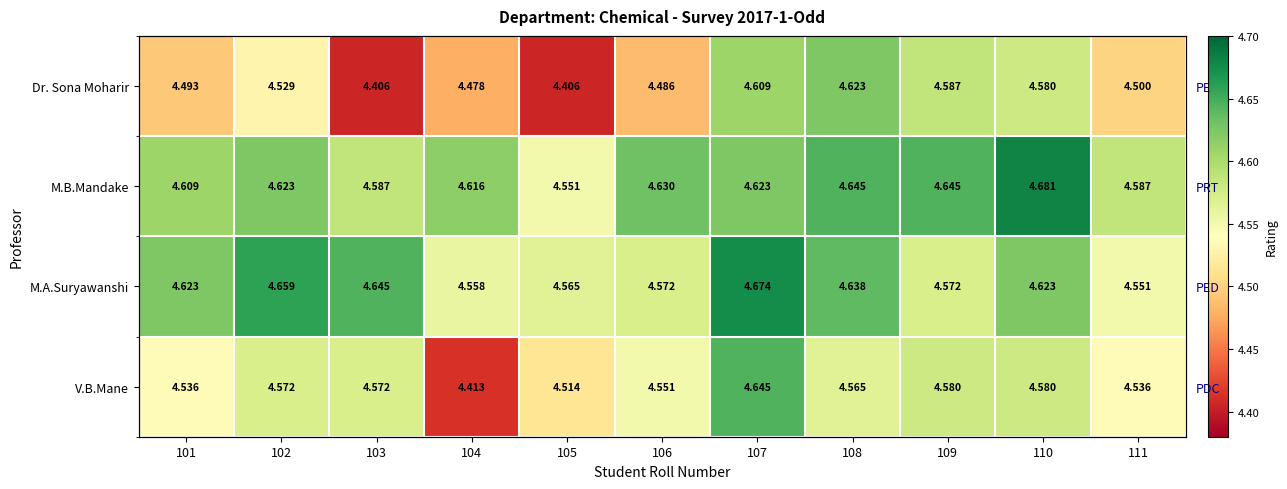

Which category has the highest value across all series?

110